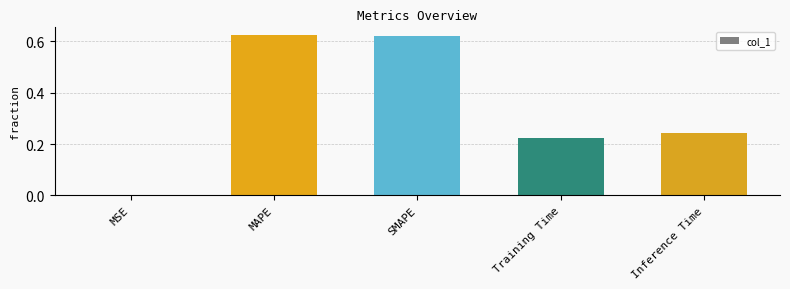

Are the bars horizontal?

No